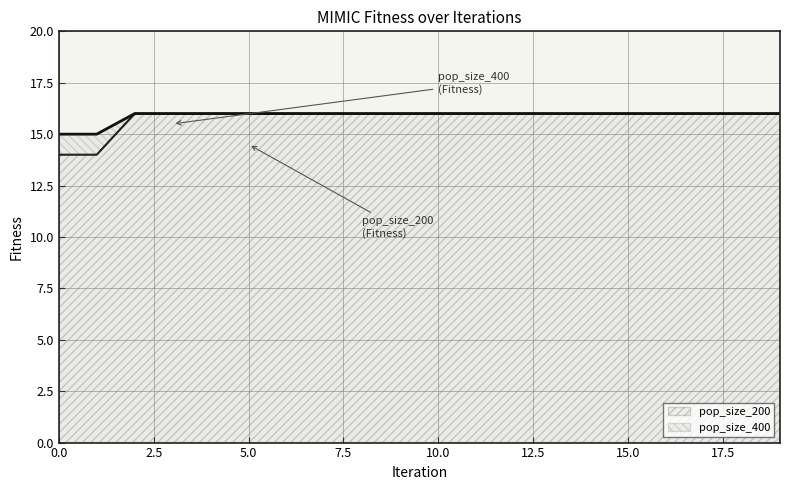

True or false: pop_size_200 has a value of 20 at 1.

False